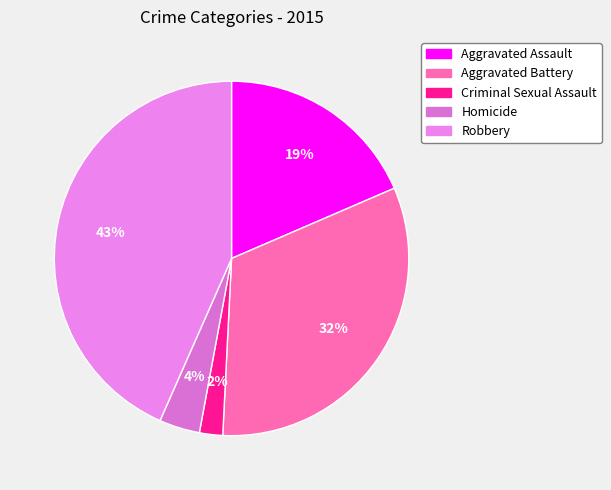

To the nearest percent, what is the combined percentage of Homicide and Robbery?

47%